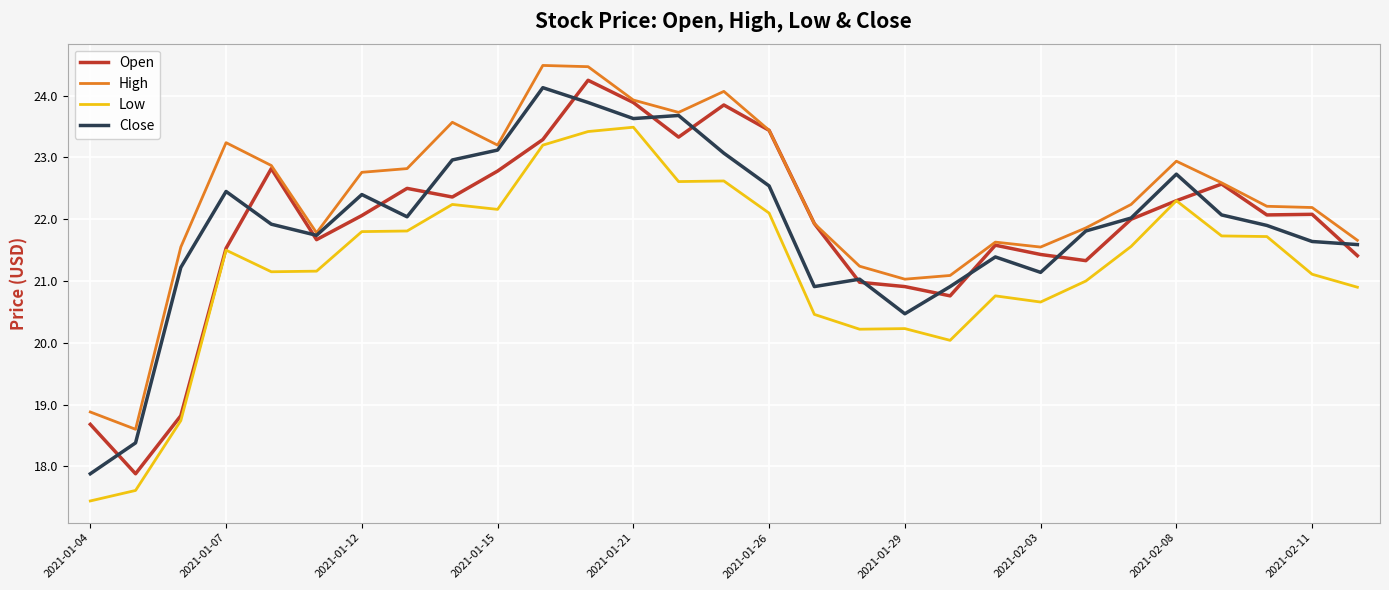

How many distinct data groups are displayed?

4